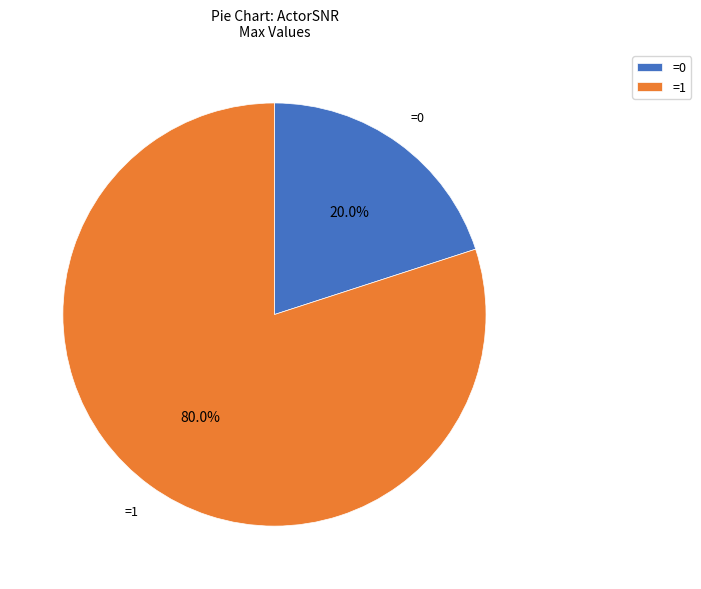

Rank the categories by value from highest to lowest.

=1, =0